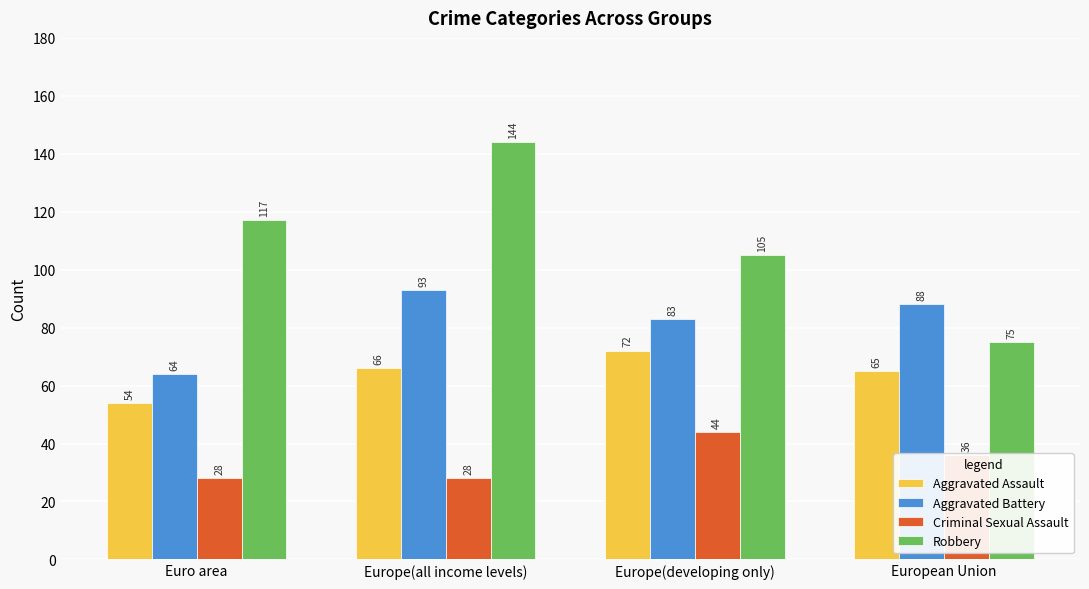

Where does the Criminal Sexual Assault series first go above 36?

Europe(developing only)